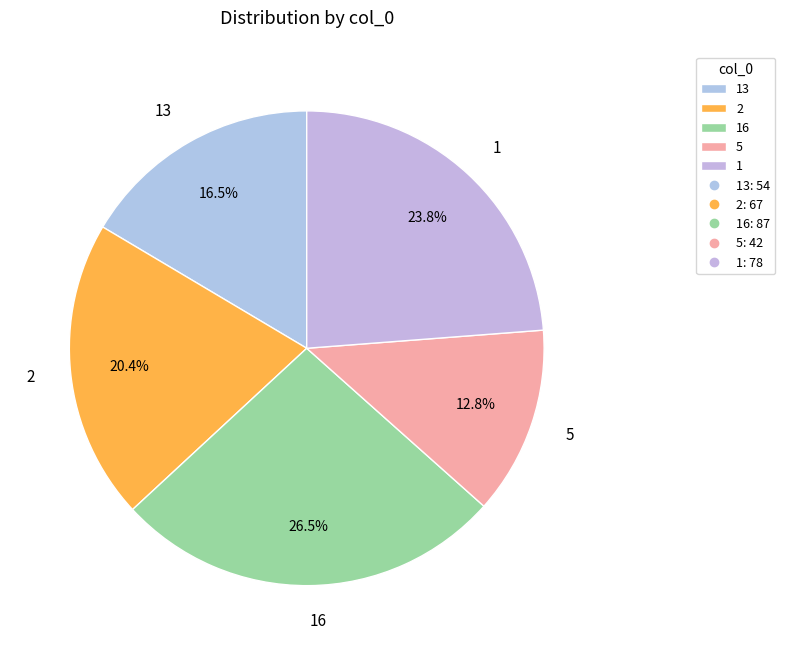

How many segments does this pie chart have?

5